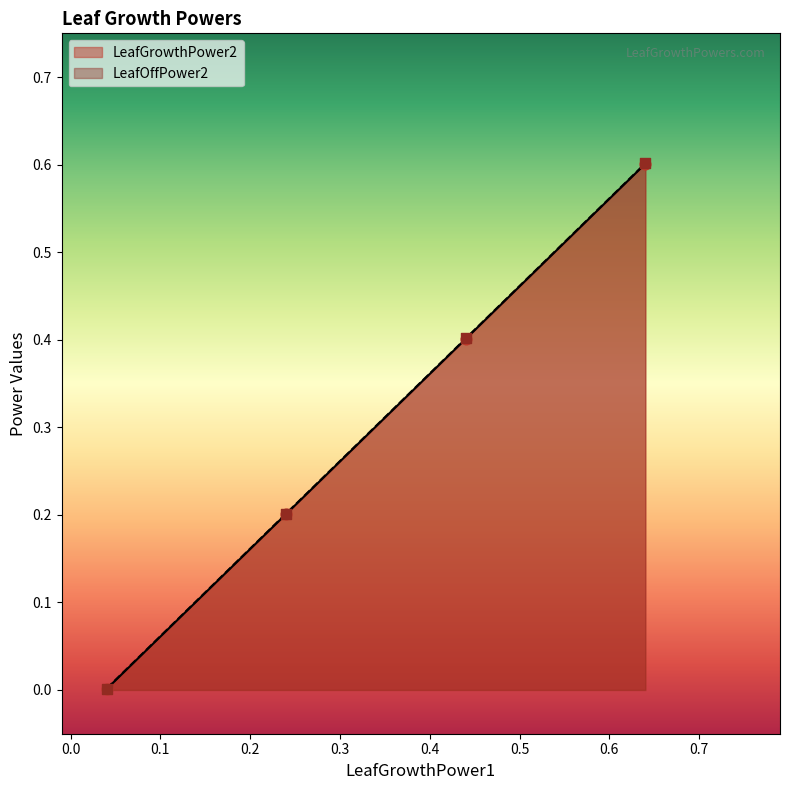

What are all the series names shown in the legend?

LeafGrowthPower2, LeafOffPower2